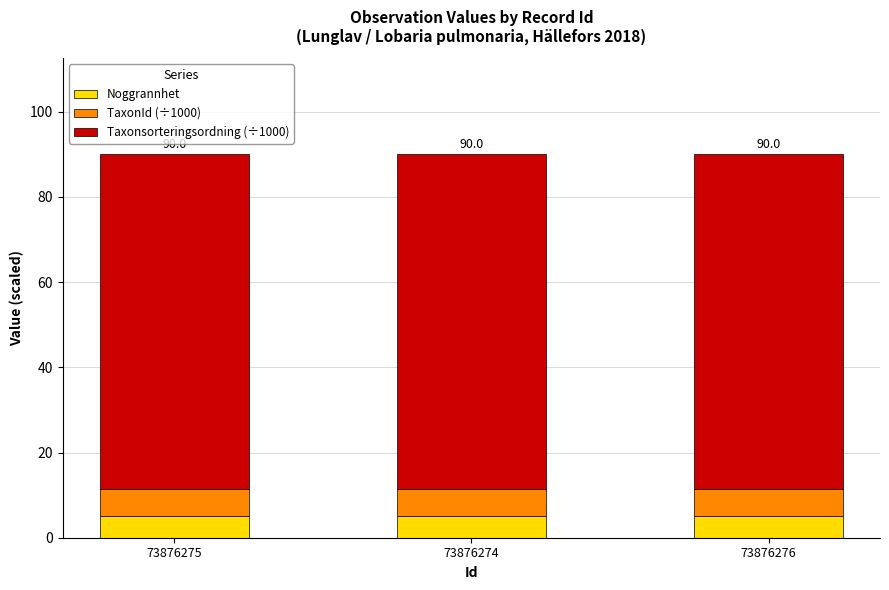

The Noggrannhet series shows 8.5 at 73876276. True or false?

False